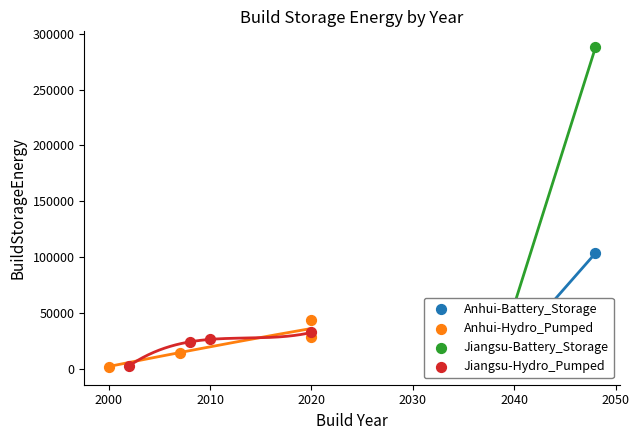

Which series contains the lowest Y value?

Anhui-Hydro_Pumped